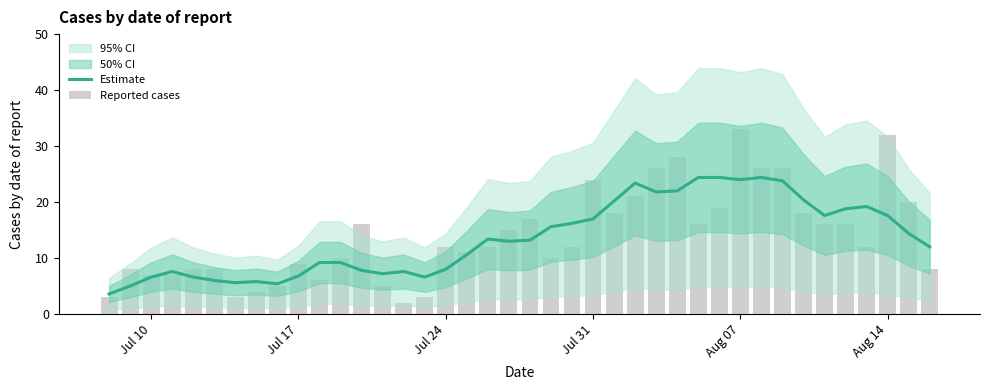

What is the highest value of the Estimate series?

24.4